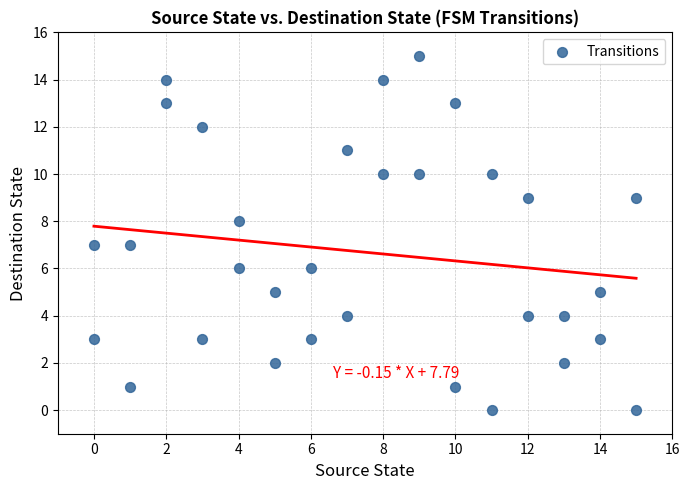

What is the range of X values (max minus min)?

15